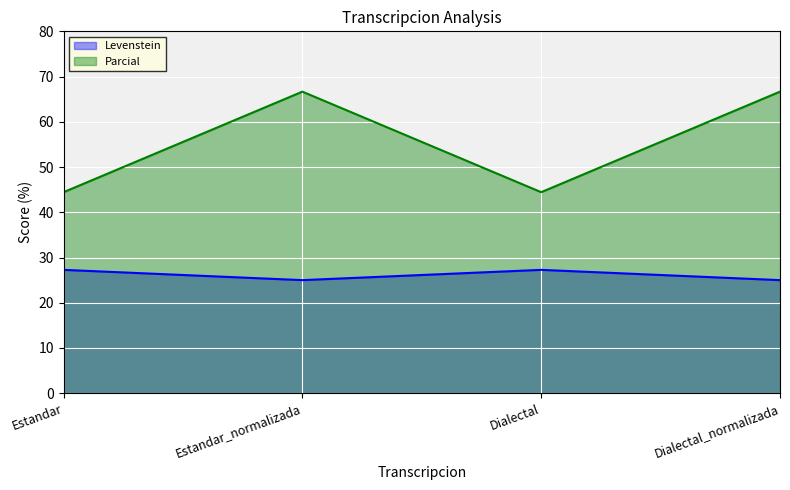

Is the value of Parcial at Dialectal greater than the value of Levenstein at Estandar?

Yes